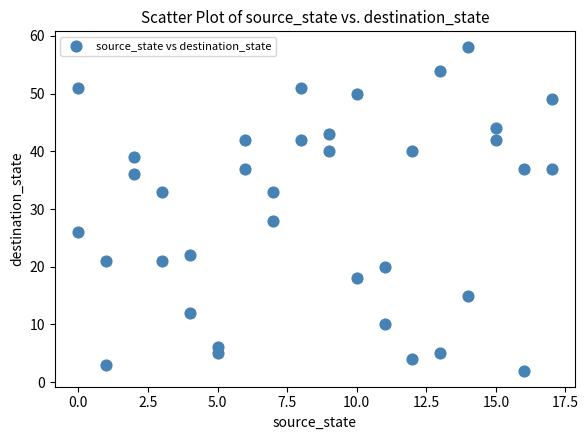

What is the range of Y values (max minus min)?

56